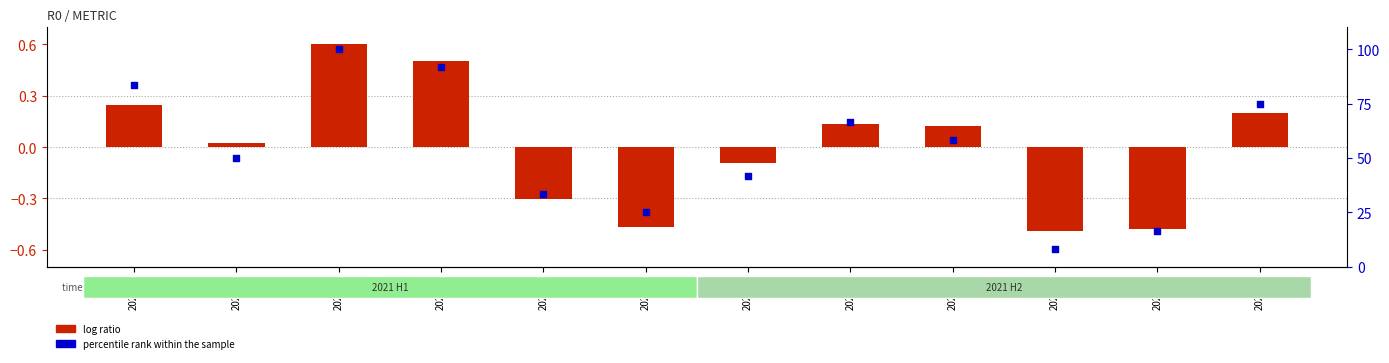

What is the total value across all series at 202105?

33.0